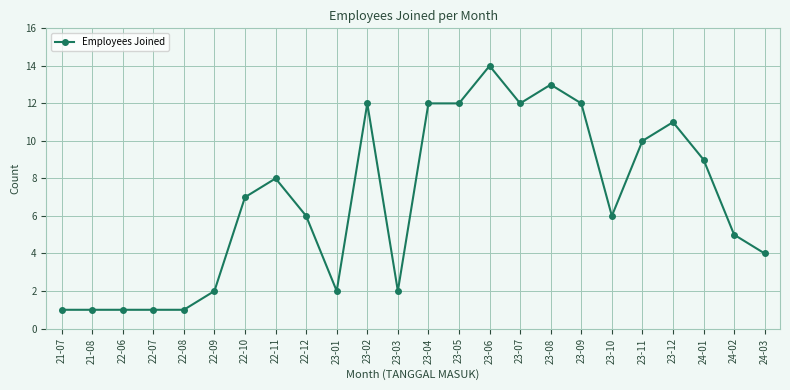

What is the sum of all values?

164